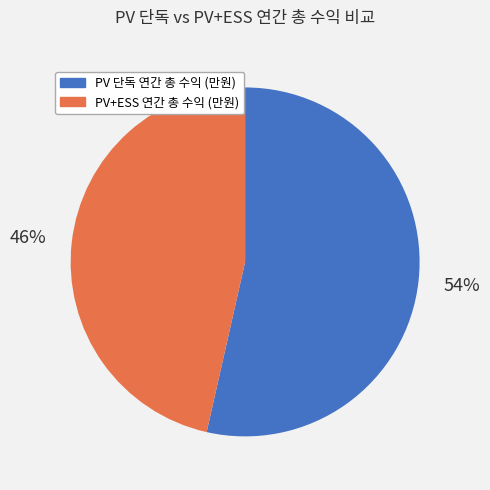

Which slice represents more than half of the pie?

PV 단독 연간 총 수익 (만원)